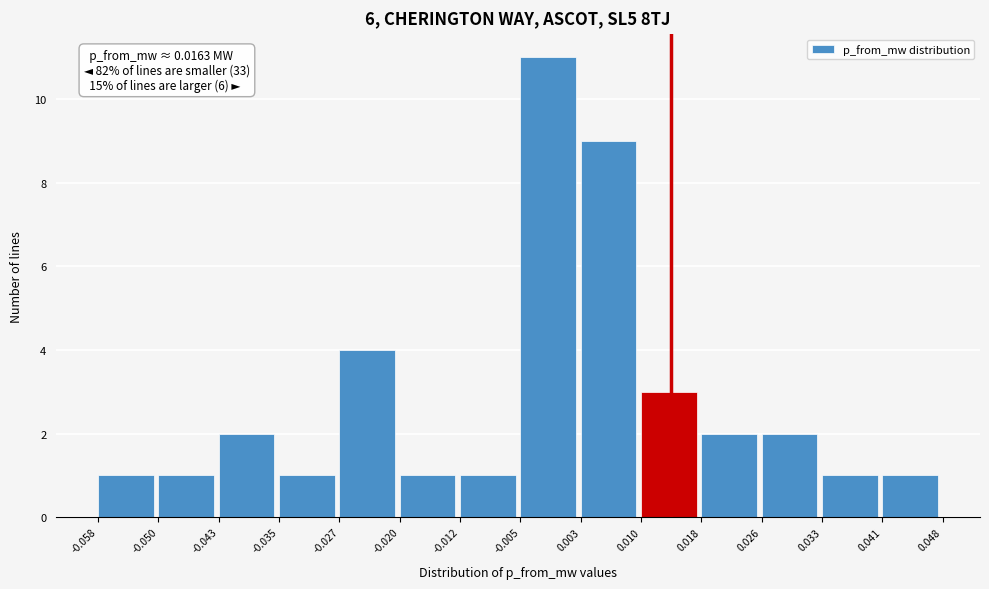

Over which range of the x-axis is the bar tallest?

-0.005 to 0.003